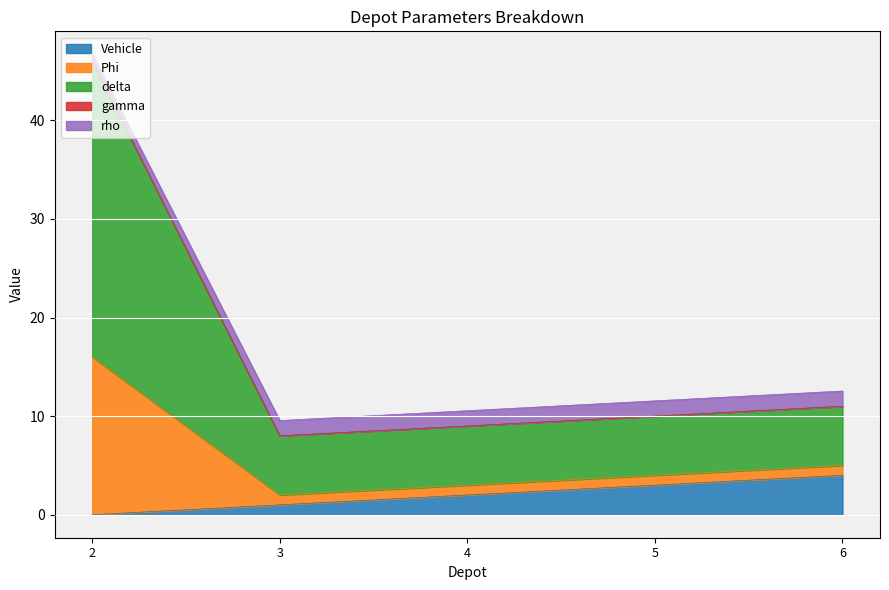

Between 5 and 2, which is larger?

5